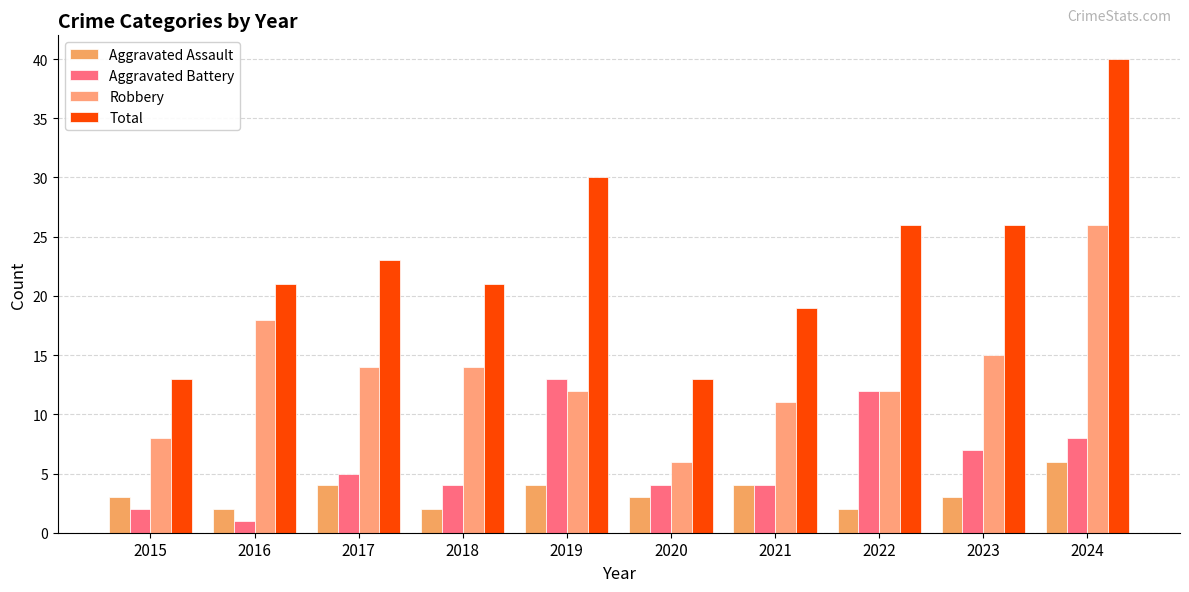

Reading right to left, extract all data points from this chart.

Aggravated Assault: 2024=6	2023=3	2022=2	2021=4	2020=3	2019=4	2018=2	2017=4	2016=2	2015=3
Aggravated Battery: 2024=8	2023=7	2022=12	2021=4	2020=4	2019=13	2018=4	2017=5	2016=1	2015=2
Robbery: 2024=26	2023=15	2022=12	2021=11	2020=6	2019=12	2018=14	2017=14	2016=18	2015=8
Total: 2024=40	2023=26	2022=26	2021=19	2020=13	2019=30	2018=21	2017=23	2016=21	2015=13